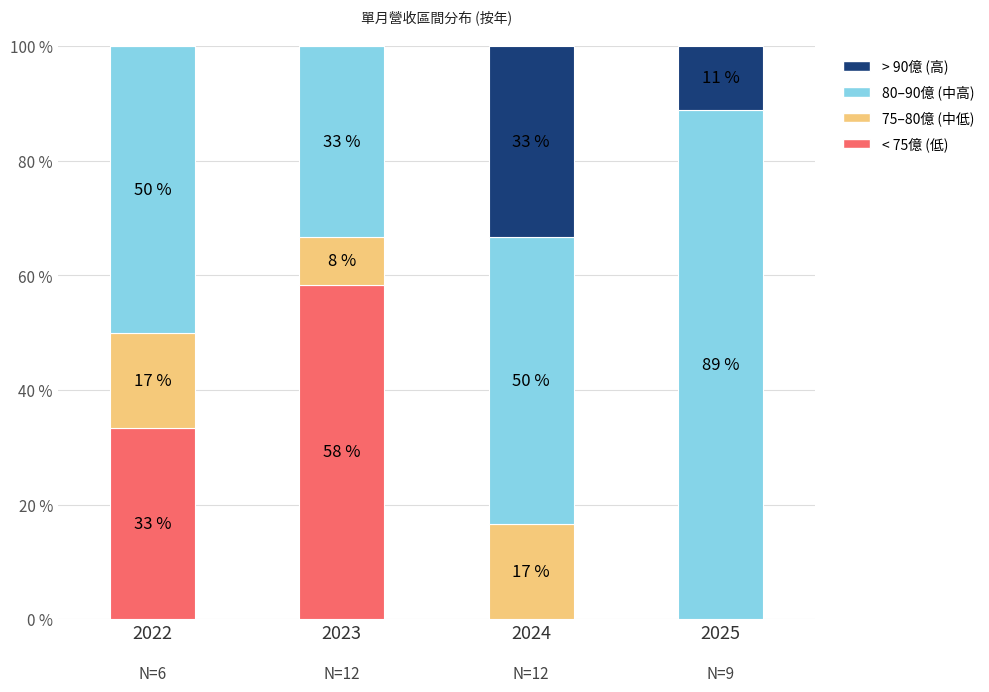

What are all the series names shown in the legend?

> 90億 (高), 80–90億 (中高), 75–80億 (中低), < 75億 (低)